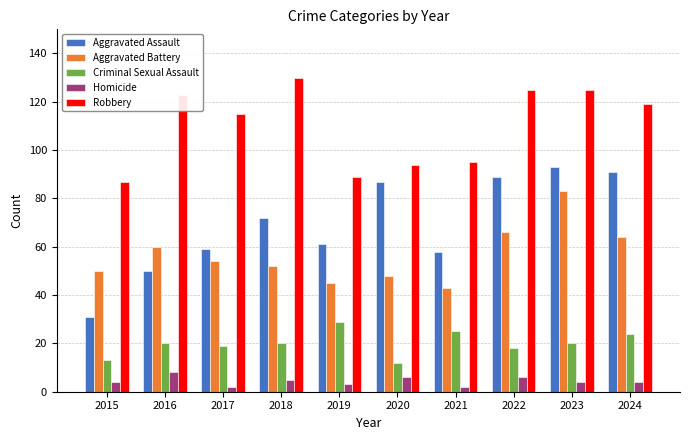

What is the value of the Criminal Sexual Assault bar at the 1st from the left?

13